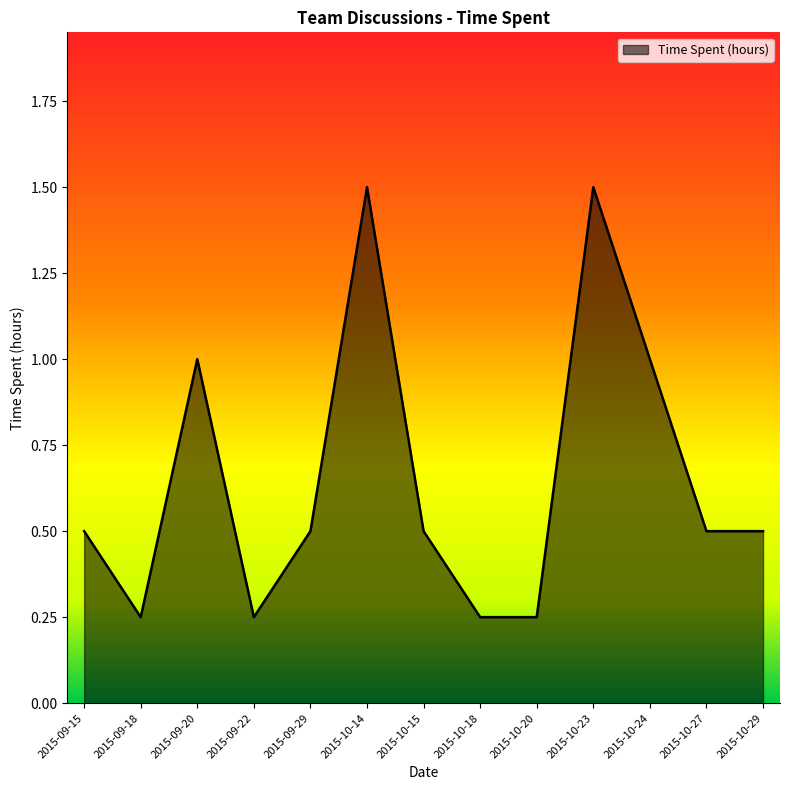

Between 2015-10-23 and 2015-10-24, which is larger?

2015-10-23